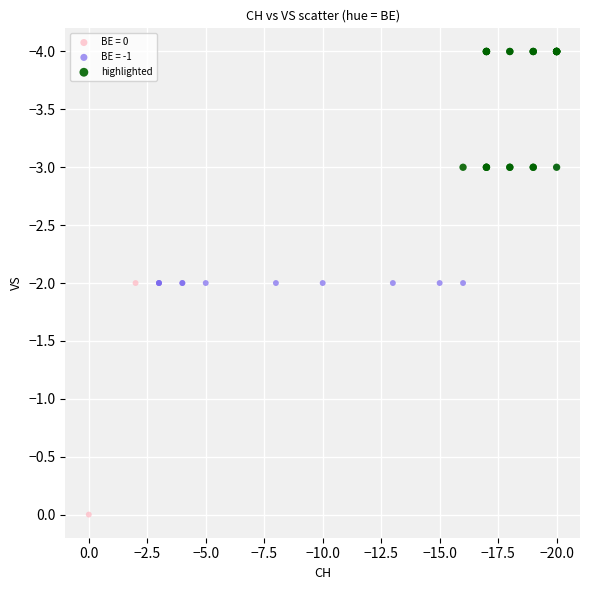

Which series reaches the maximum Y coordinate?

BE = 0